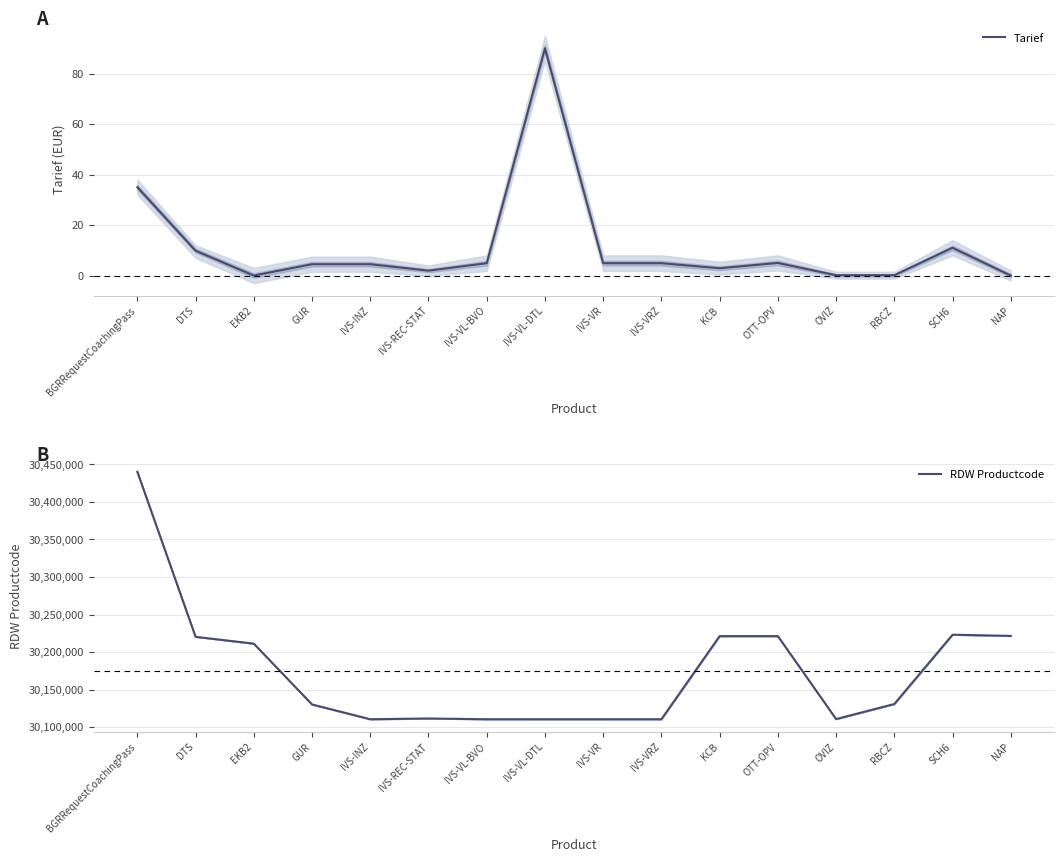

How many lines are shown in the chart?

2